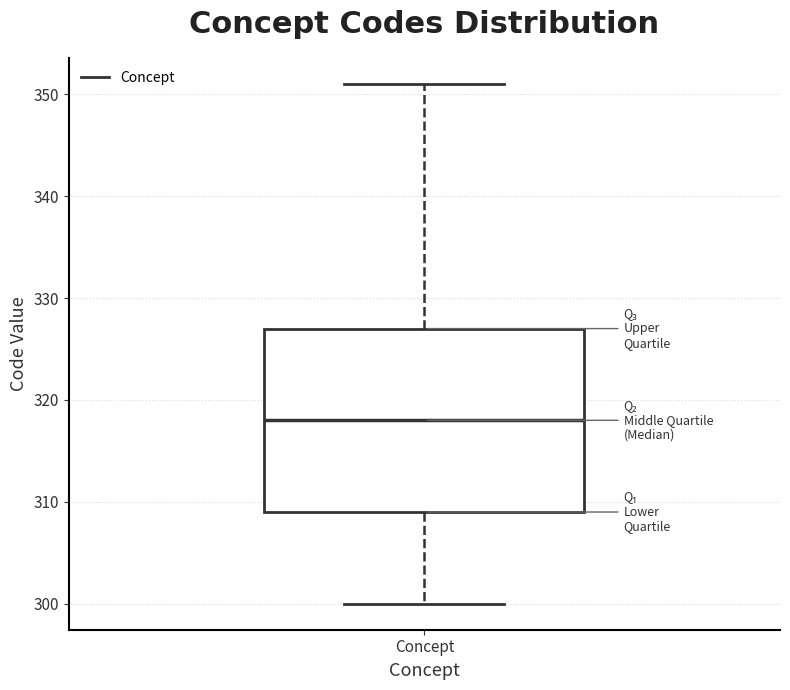

Read this box plot against the y-axis: the position of the median line, the range covered by the box, and the ends of both whiskers. The values are not printed on the chart, so give them approximately, as read against the axis.

median 318, box 309 to 327, whiskers 300 to 351